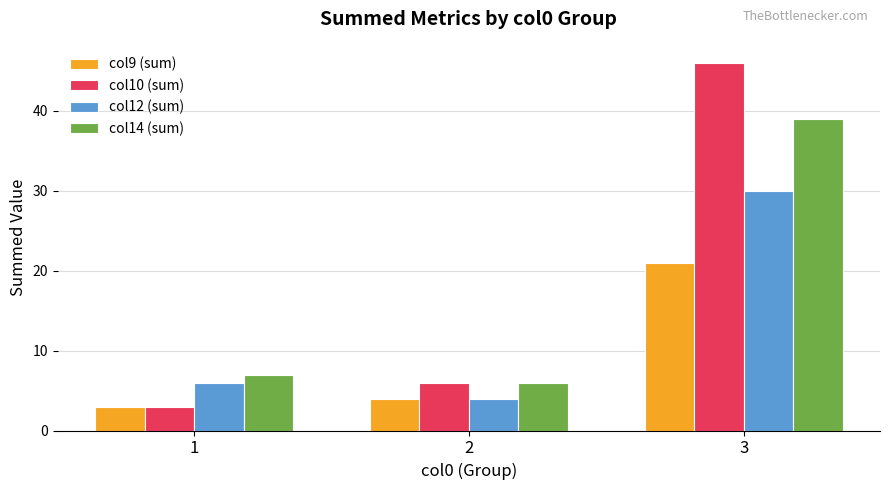

Rank the categories by col14 (sum) value from highest to lowest.

3, 1, 2